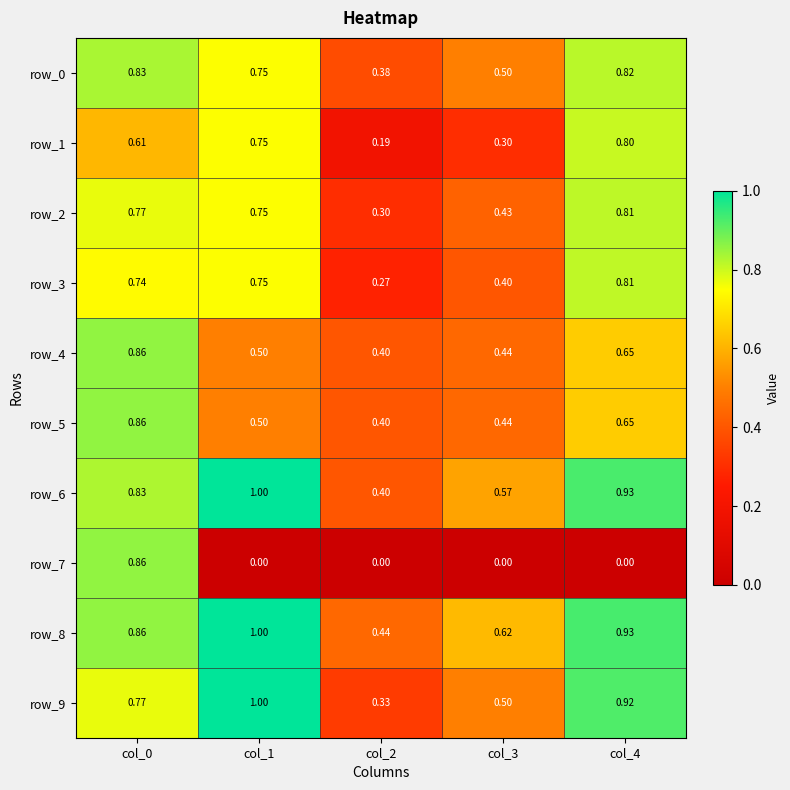

Is the value of row_9 at col_1 greater than the value of row_7 at col_3?

Yes